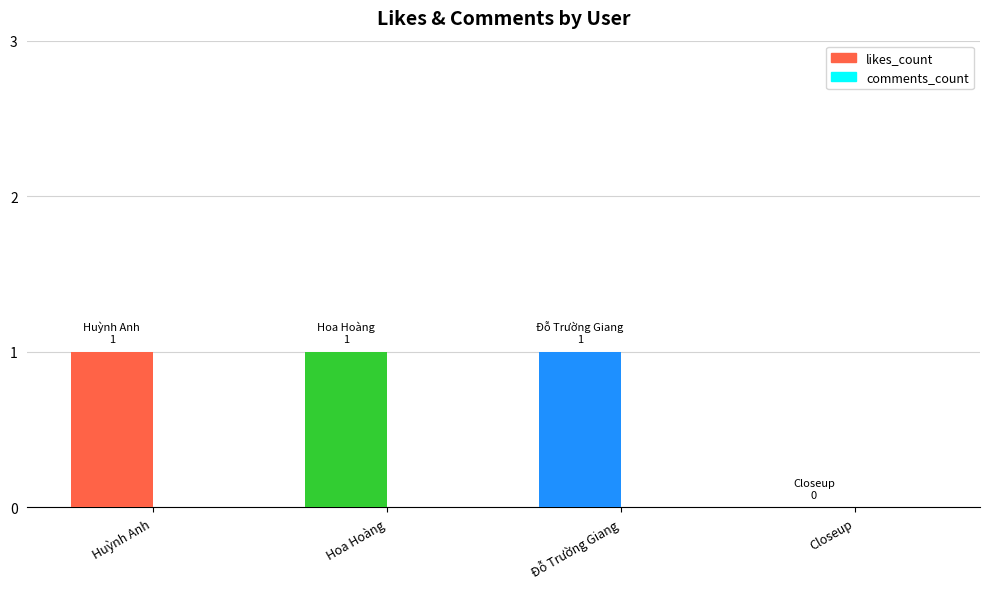

Count the number of data series in this chart.

1